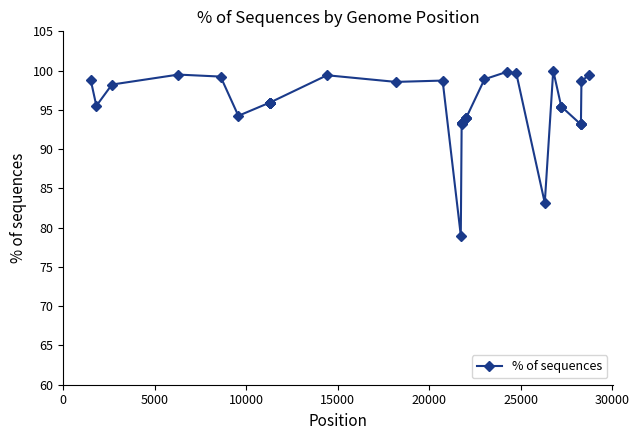

How many series are shown in this chart?

1